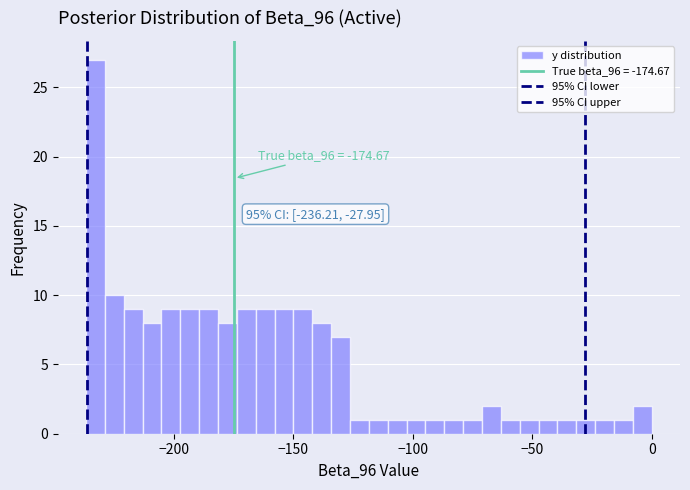

Around what value on the x-axis is the tallest bar? Give the approximate position of its centre, as read against the axis.

-235